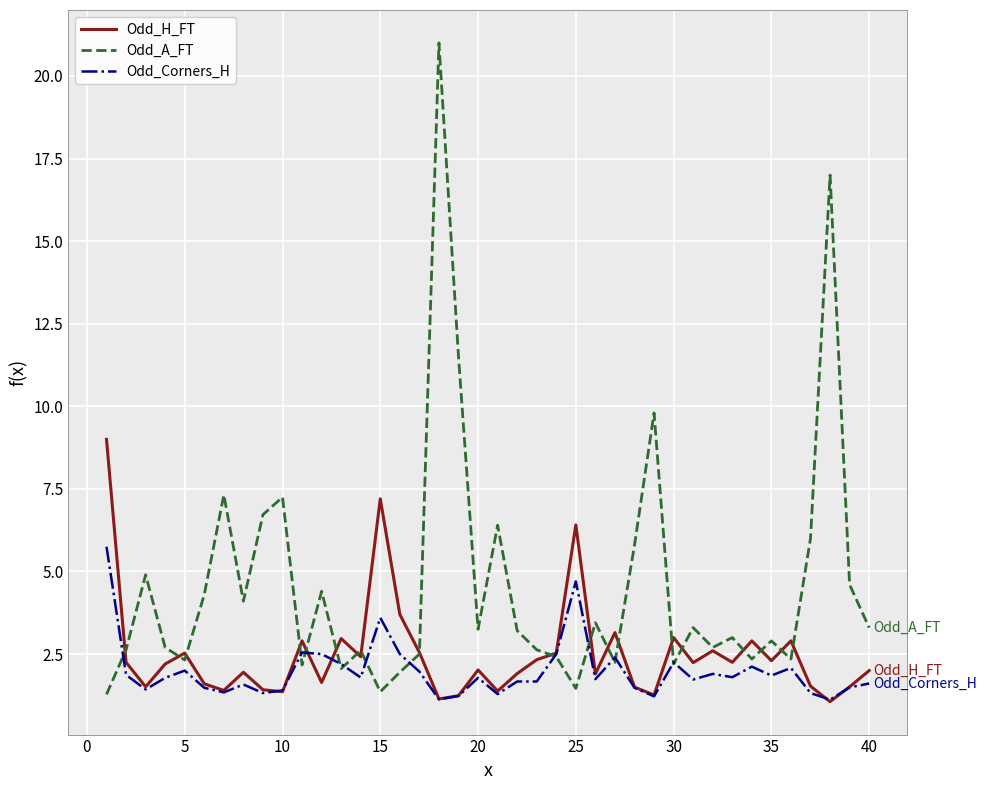

What is the smallest value displayed?

1.1